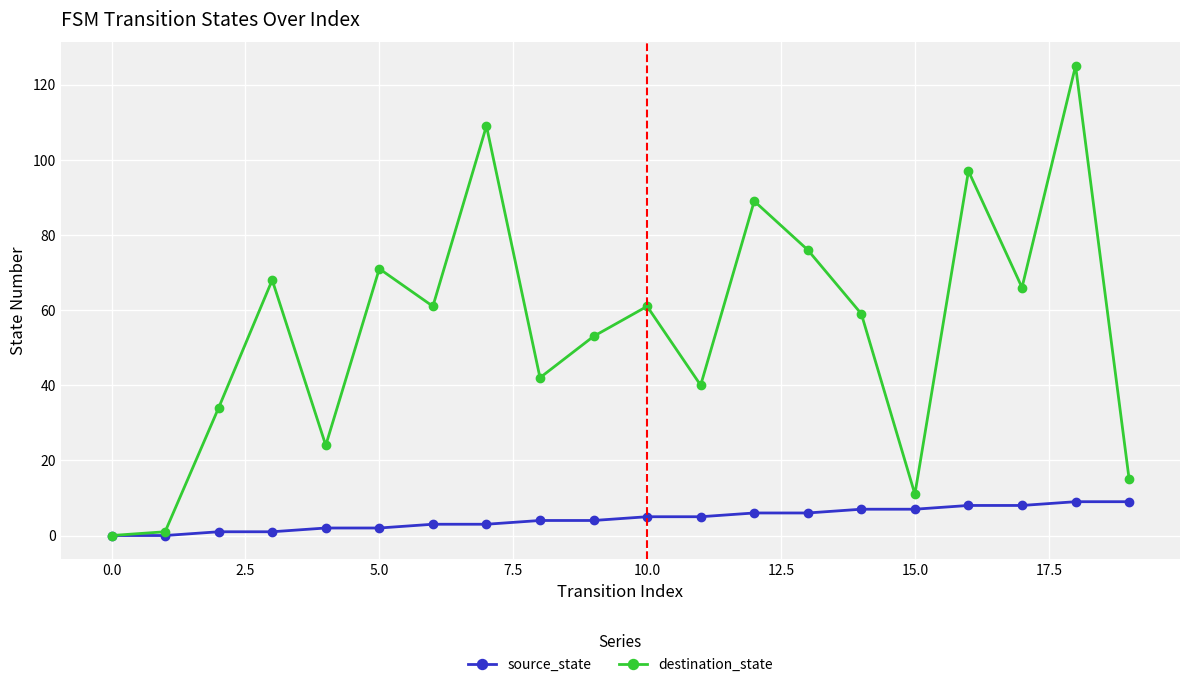

Count the source_state values in the range 2 to 7.

12